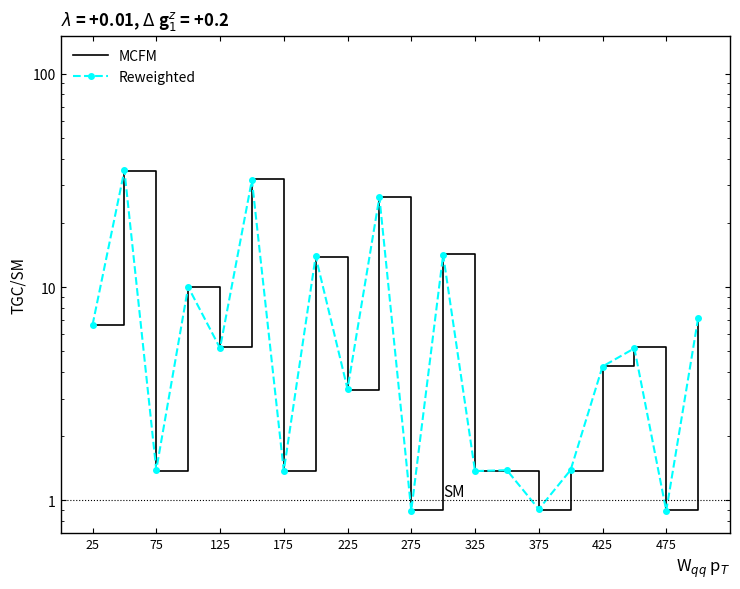

How many lines are shown in the chart?

2